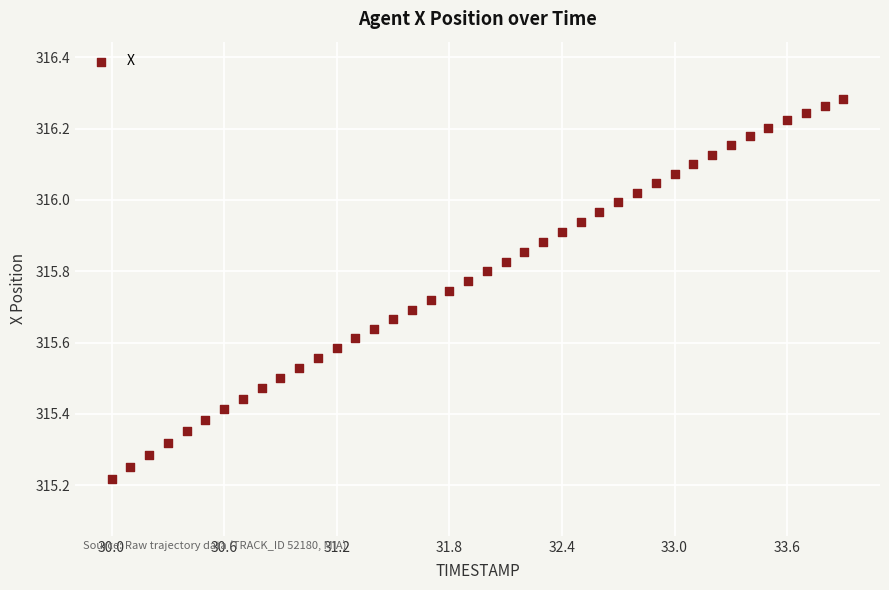

What is the range of X values (max minus min)?

3.9